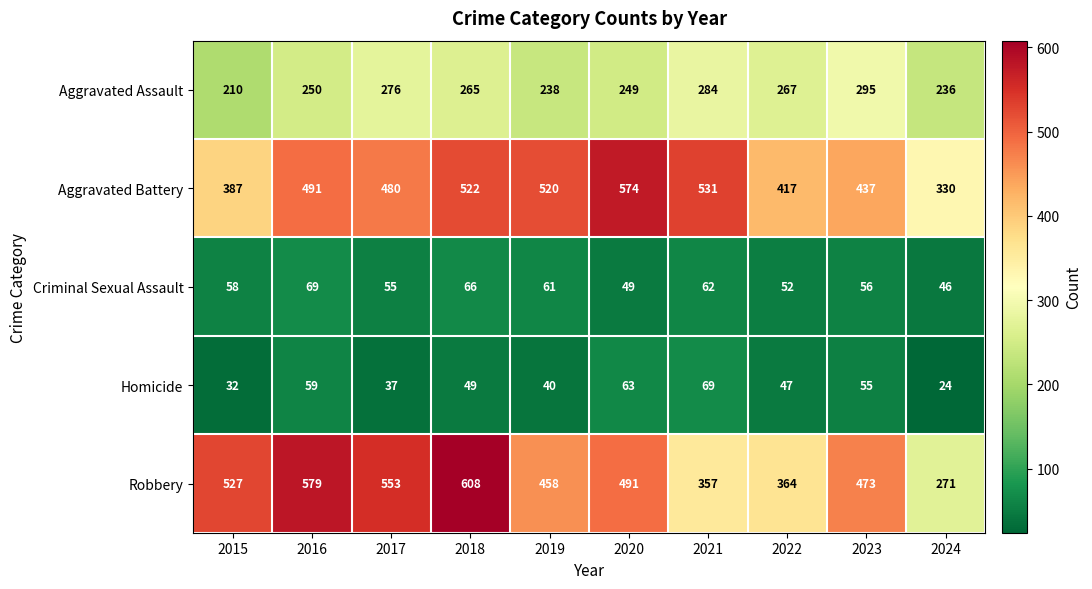

What is the difference between the maximum and minimum values in the Aggravated Assault series?

85